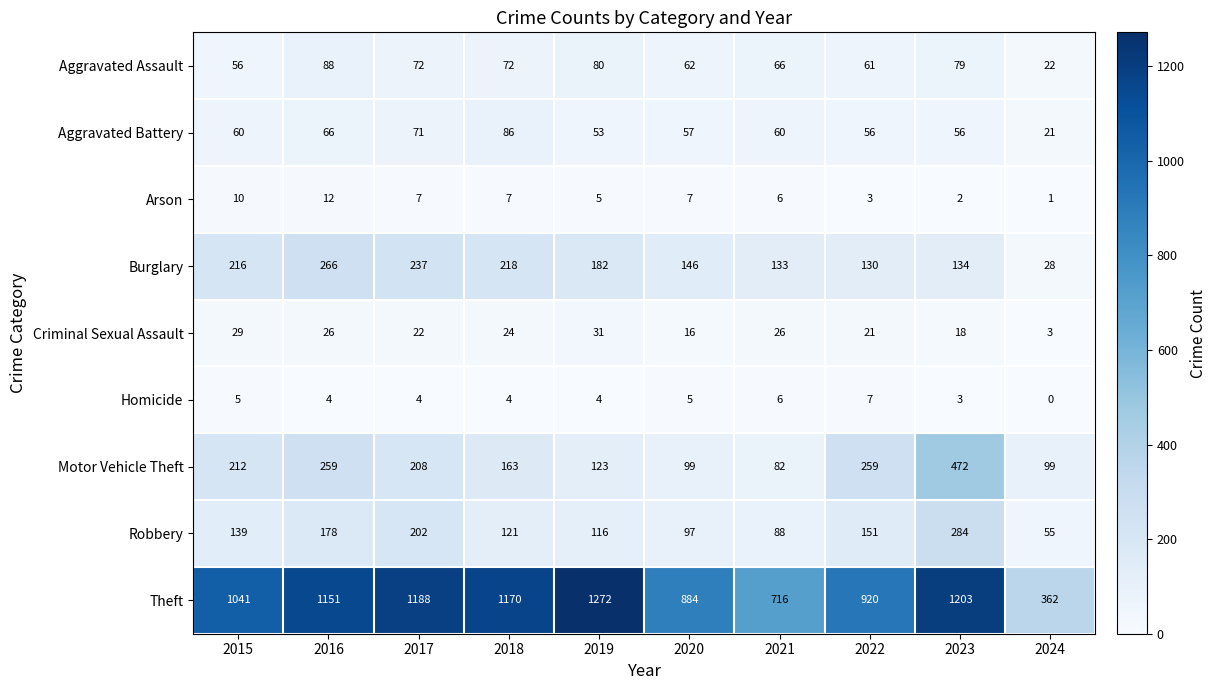

How many series are shown in this chart?

9